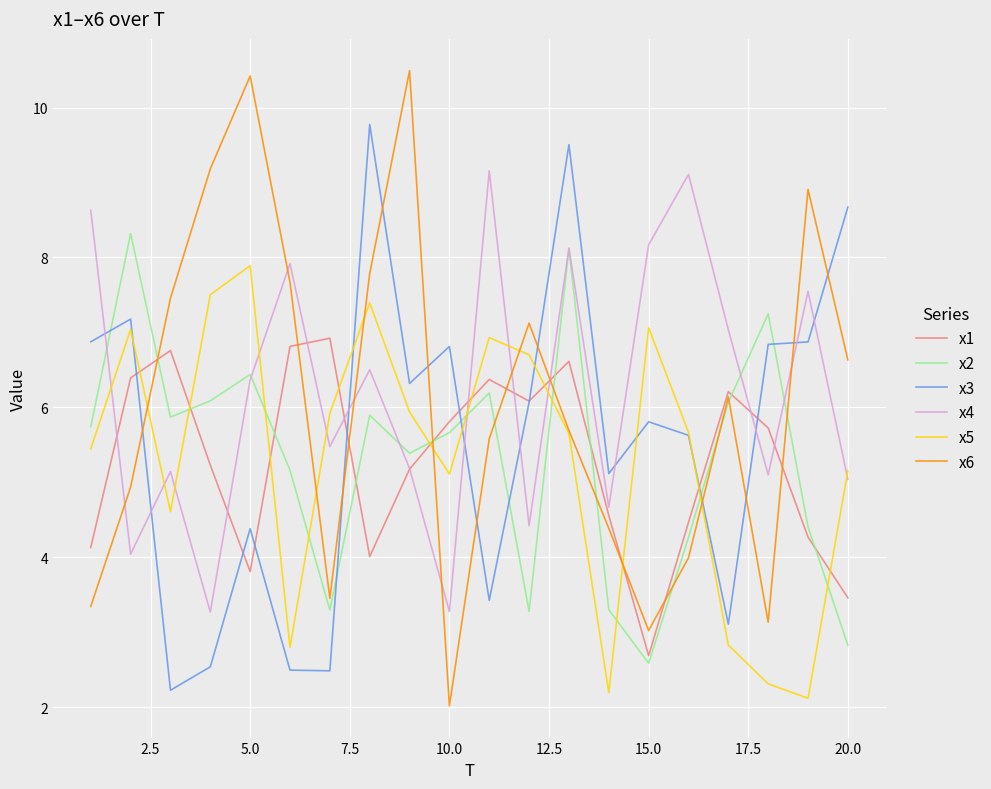

List the series in order of their peak value, highest first.

x6, x3, x4, x2, x5, x1